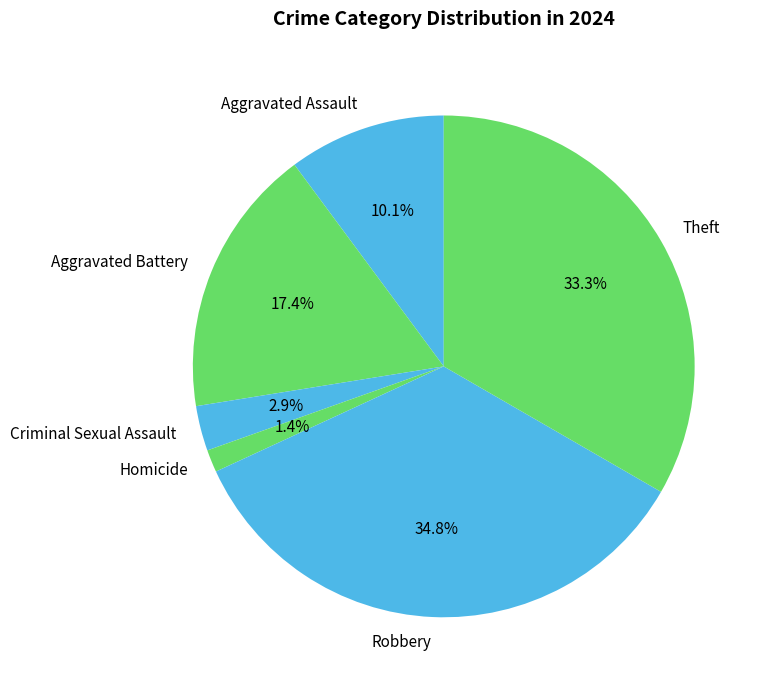

Which category has the biggest portion of the pie?

Robbery